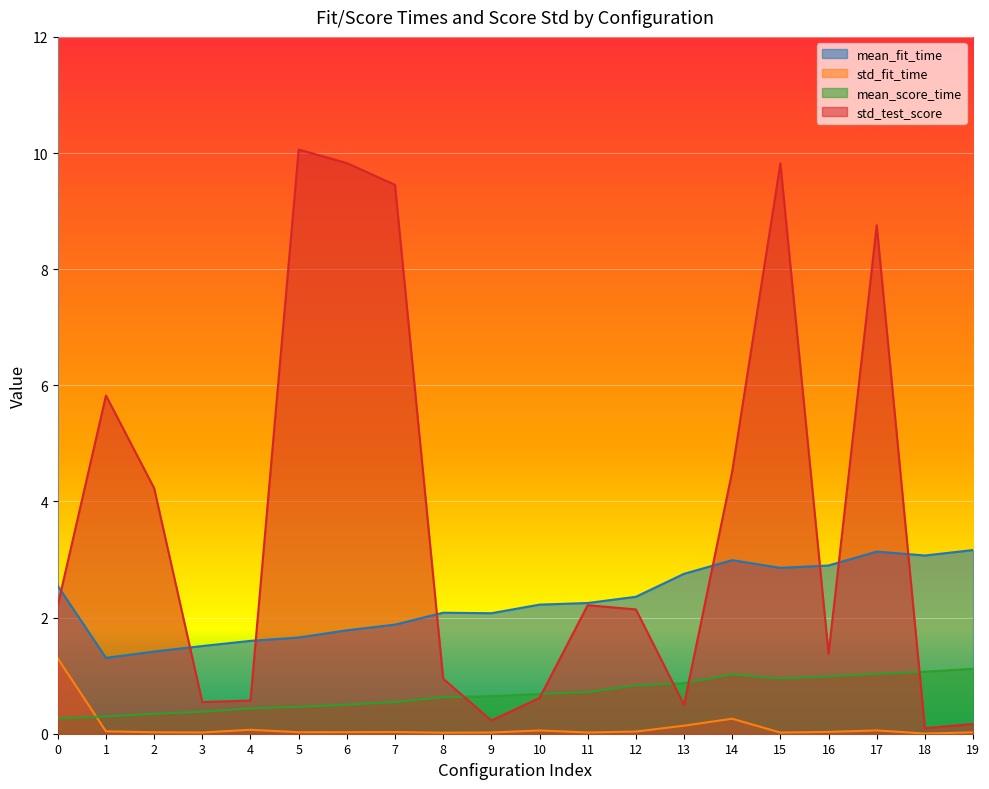

Where do std_test_score and mean_fit_time first cross each other?

0 and 1